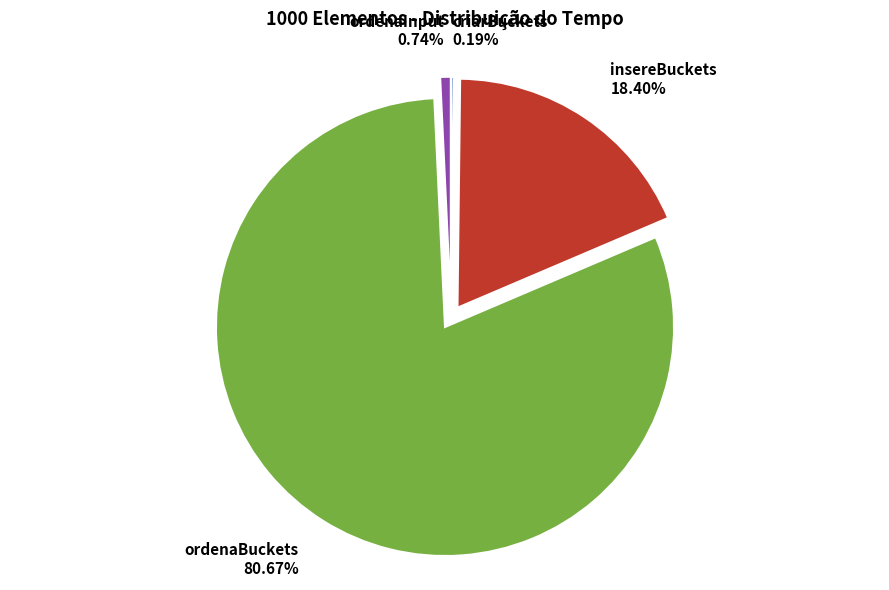

Does ordenaBuckets represent more than half of the total?

Yes